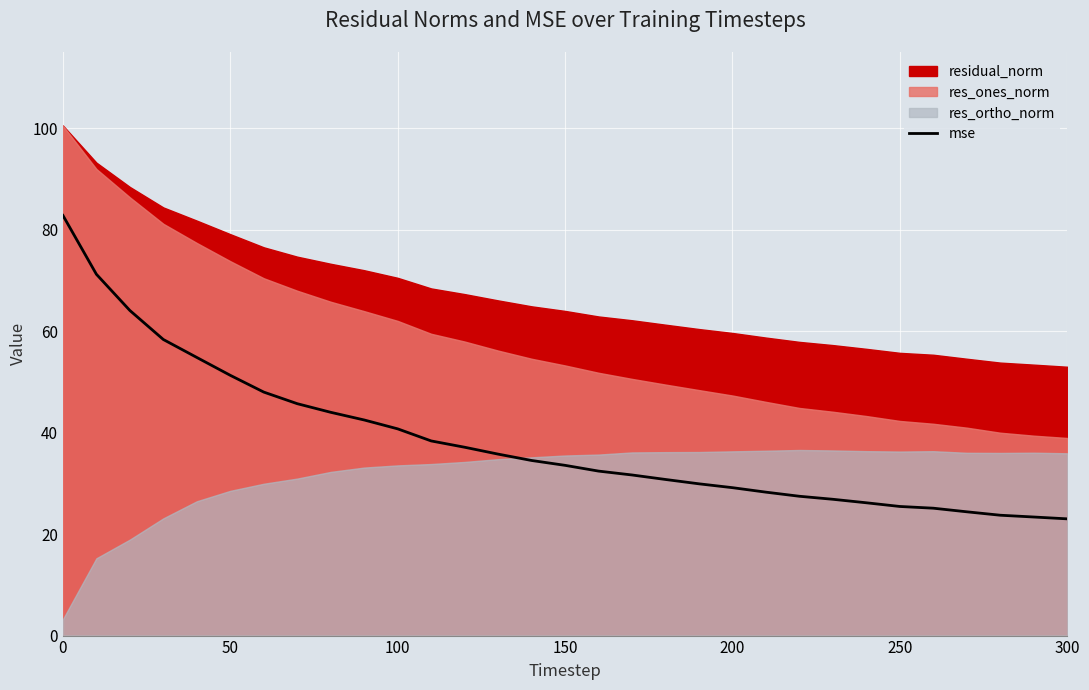

What is the maximum value shown in the chart?

82.8